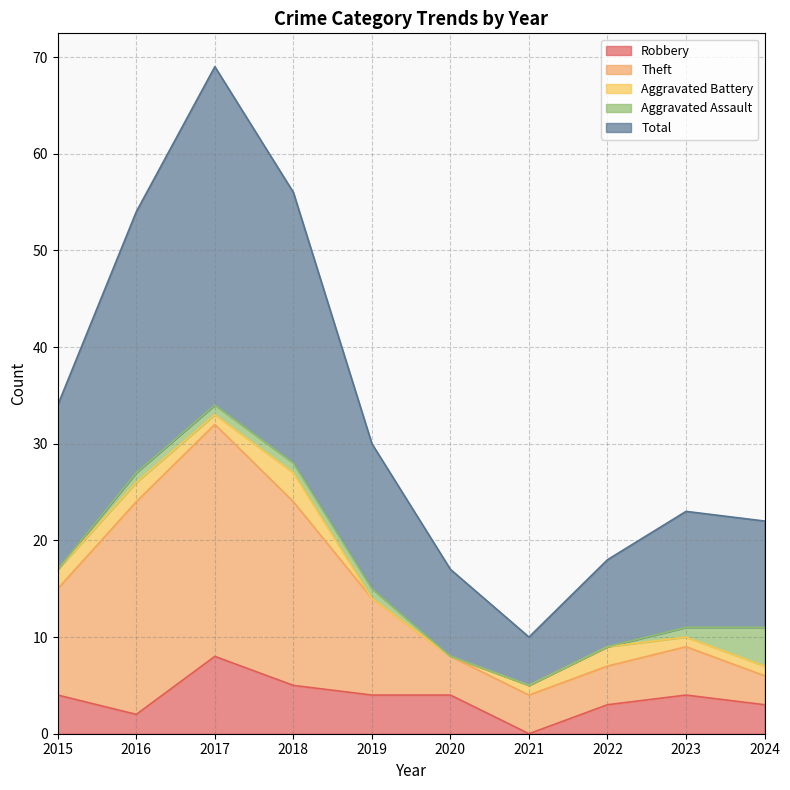

Where is Total nearest to the value 39?

2015